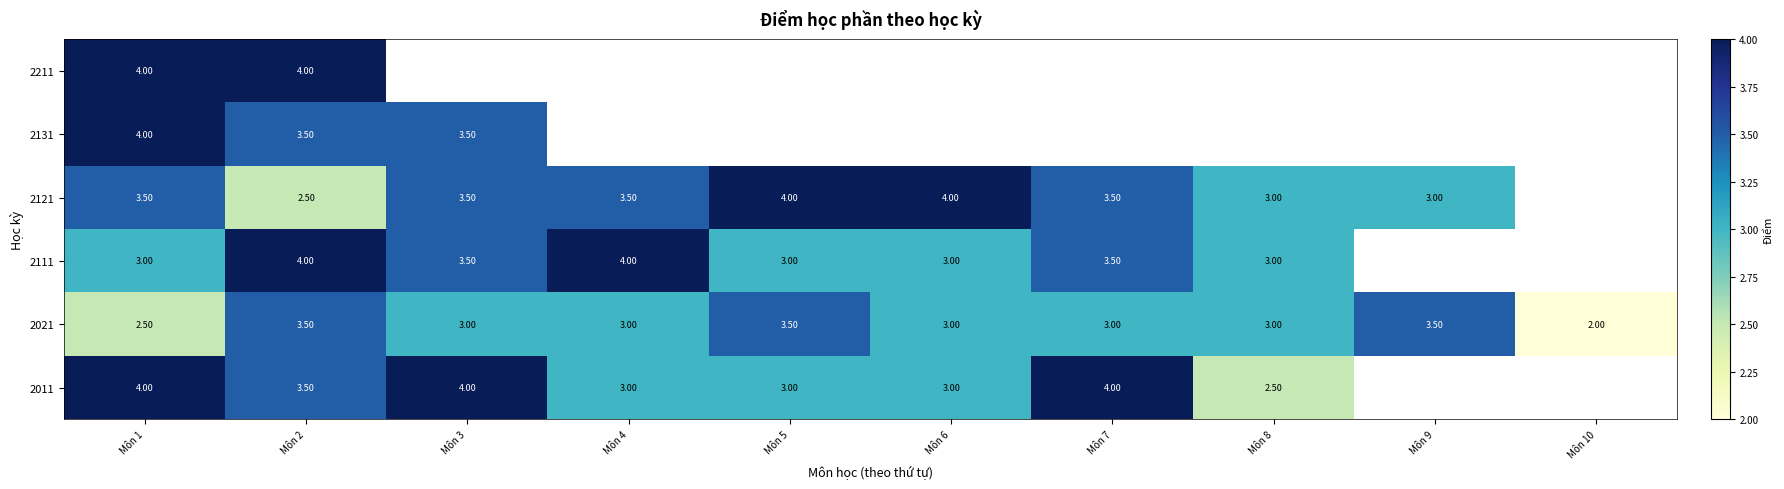

What is the sum of the 2111 values at Môn 1 and Môn 3?

6.5